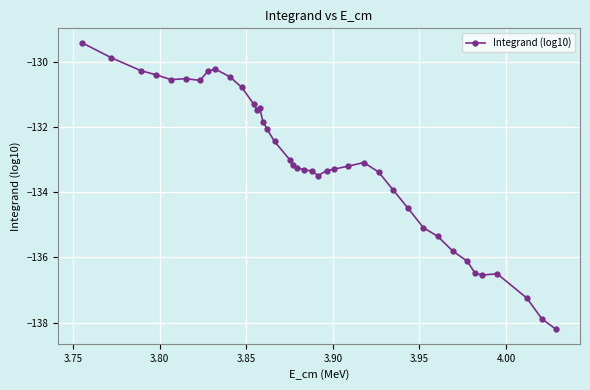

What is the difference between the maximum and minimum values?

8.8